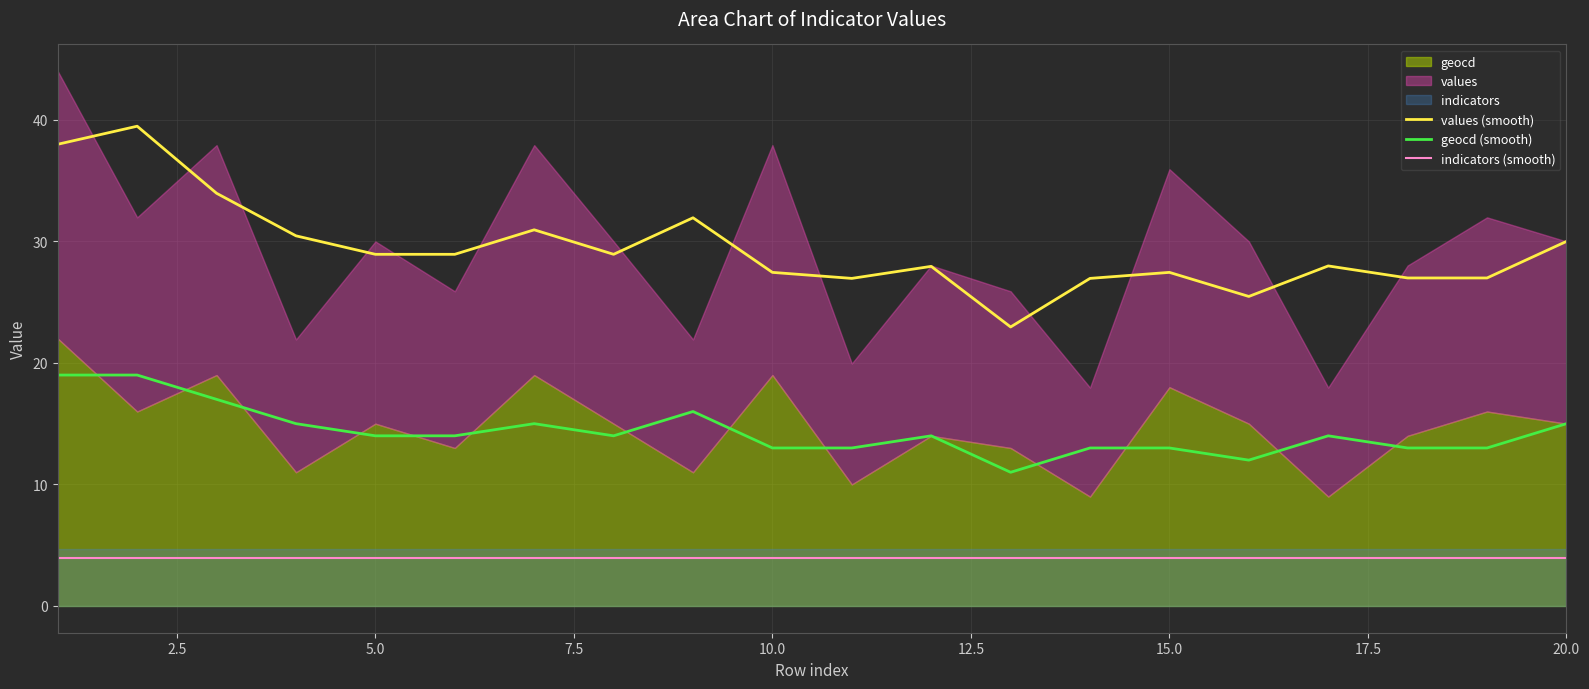

True or false: geocd (smooth) and values (smooth) cross at least once.

False